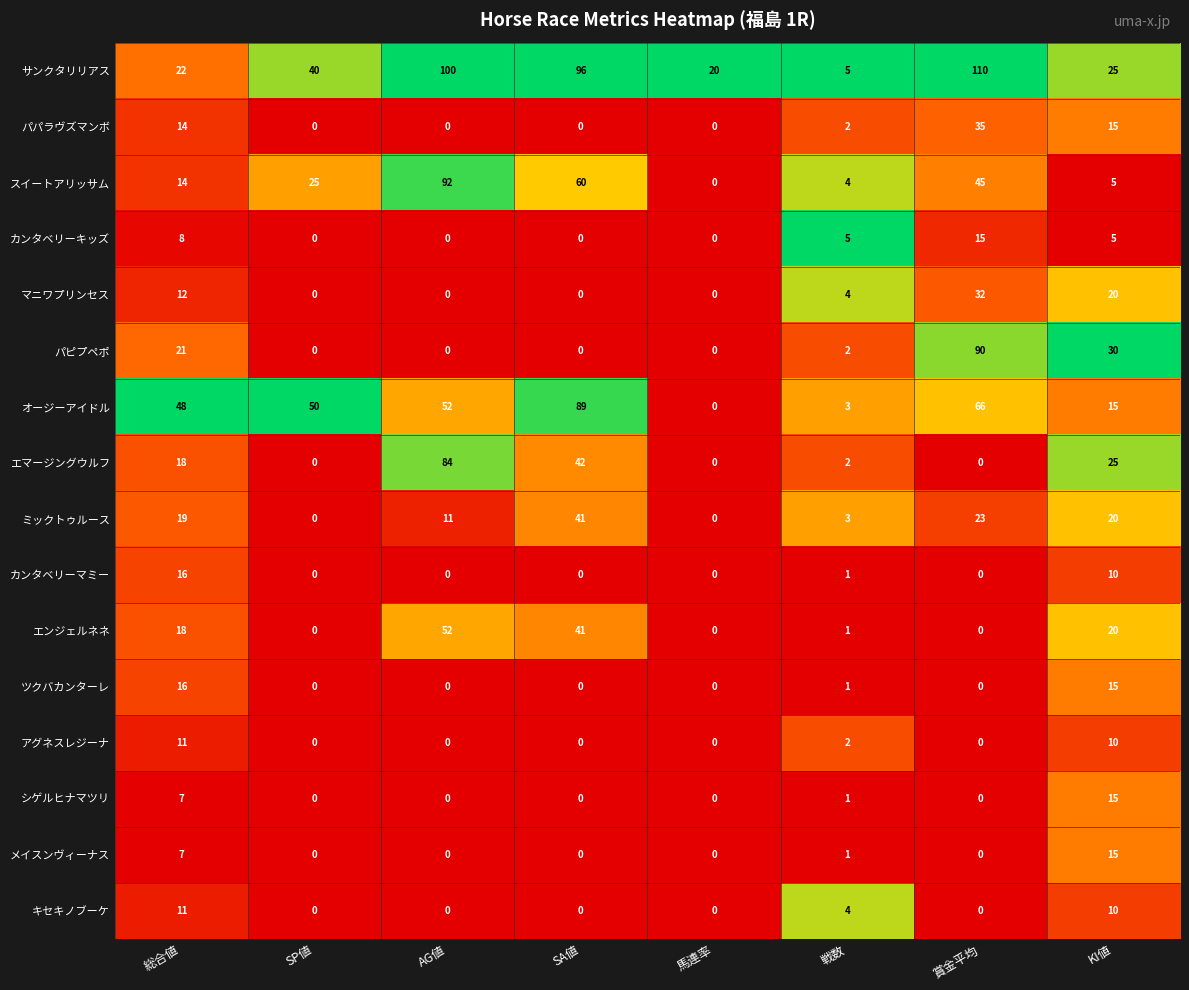

True or false: サンクタリリアス has a value of 59 at SP値.

False